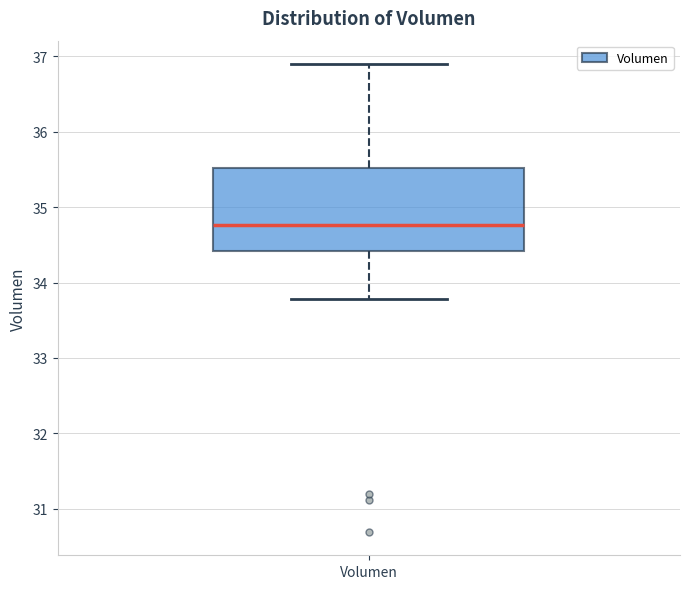

Transcribe this box plot: give where the median line is, the range the box spans, and where the two whiskers end, as read against the y-axis. The values are not printed on the chart, so give them approximately, as read against the axis.

median 34.8, box 34.4 to 35.5, whiskers 33.8 to 36.9